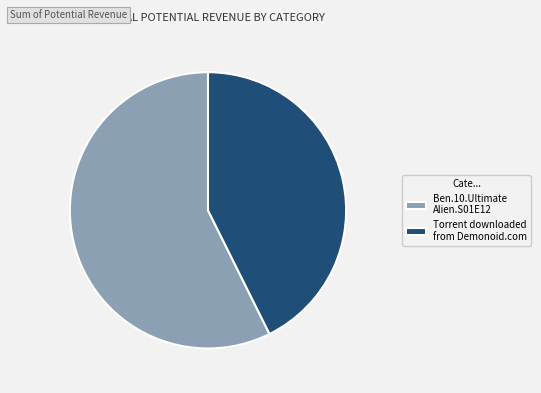

Approximately how many times larger is the value at Ben.10.Ultimate Alien.S01E12 compared to Torrent downloaded from Demonoid.com?

1.3